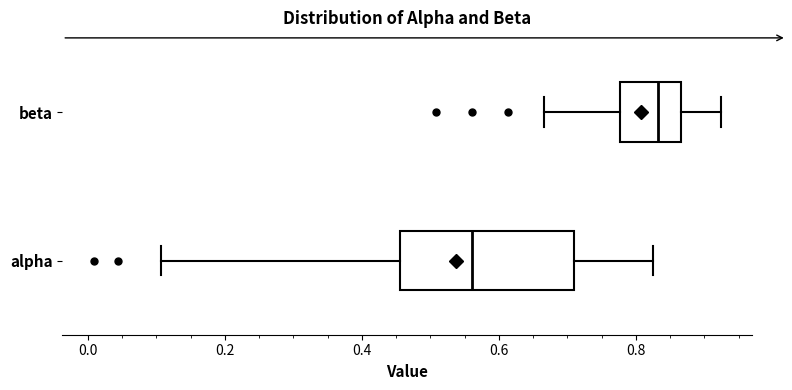

Which box is the widest, from its left edge to its right edge?

alpha